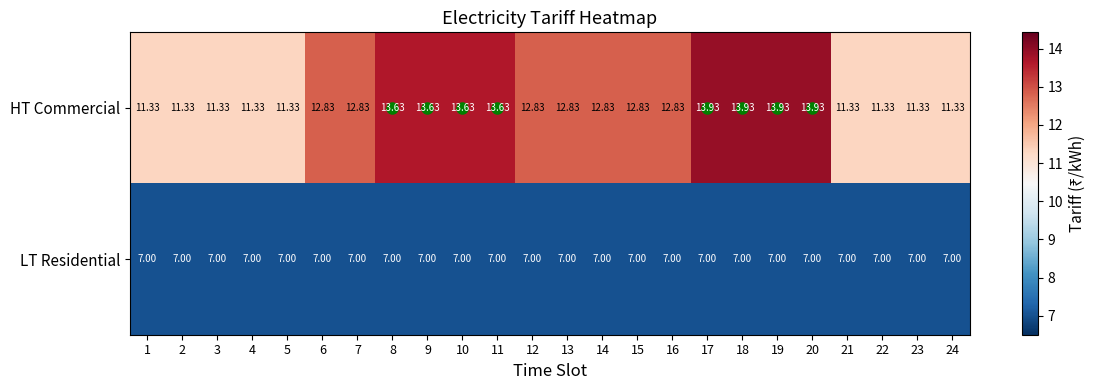

List the series in order of their peak value, lowest first.

LT Residential, HT Commercial